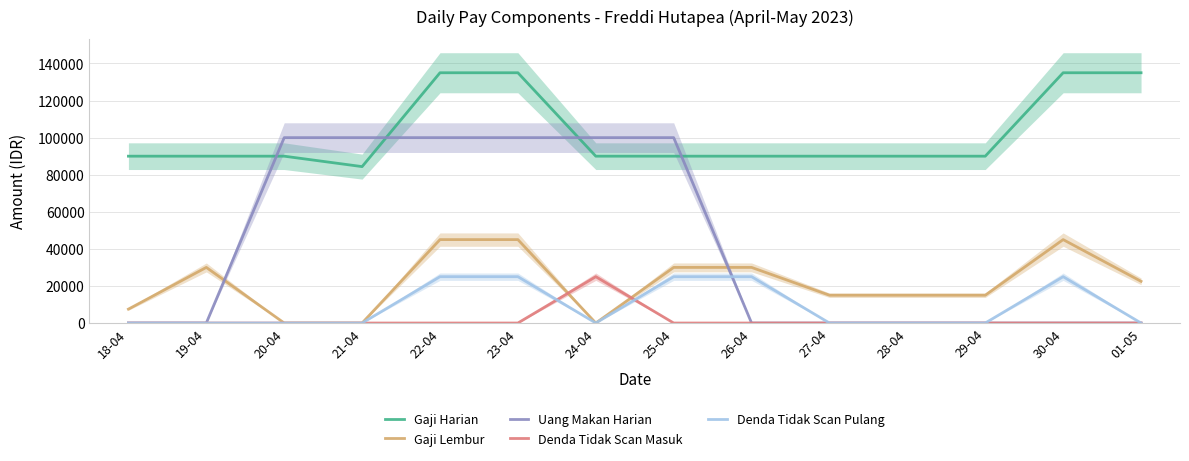

What is the label of the 8th point from the right?

24-04